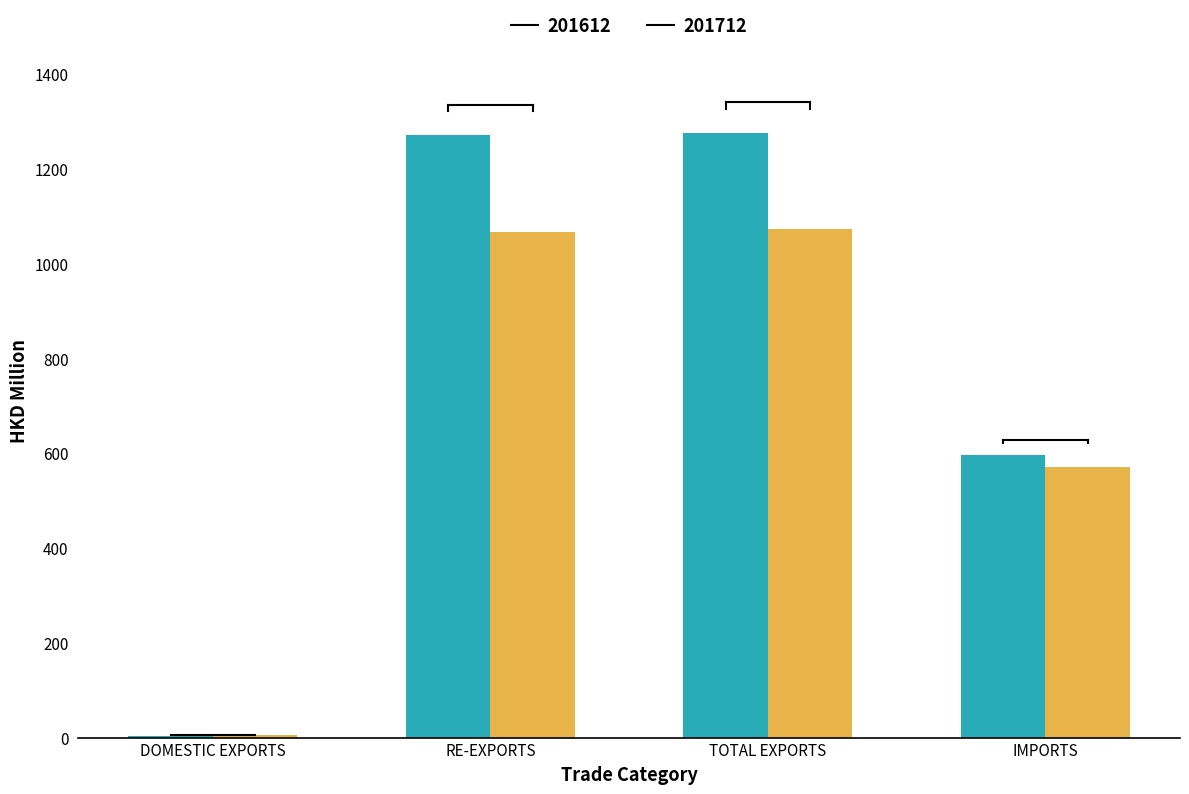

How many categories are shown in the chart?

4